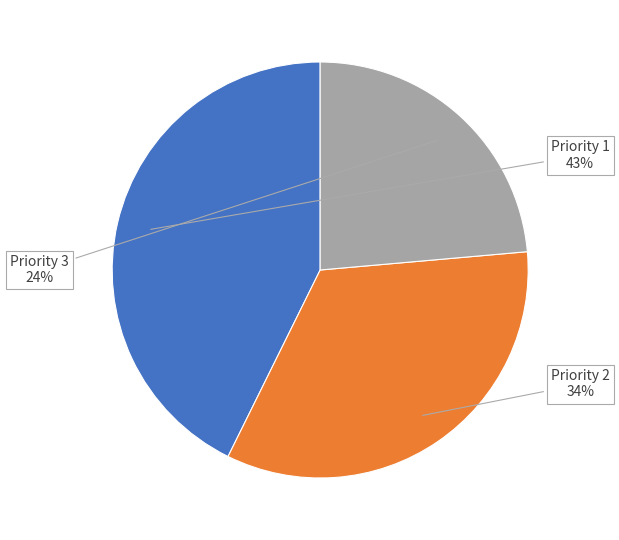

To the nearest percent, what is the difference between the largest and smallest slice percentages?

19%